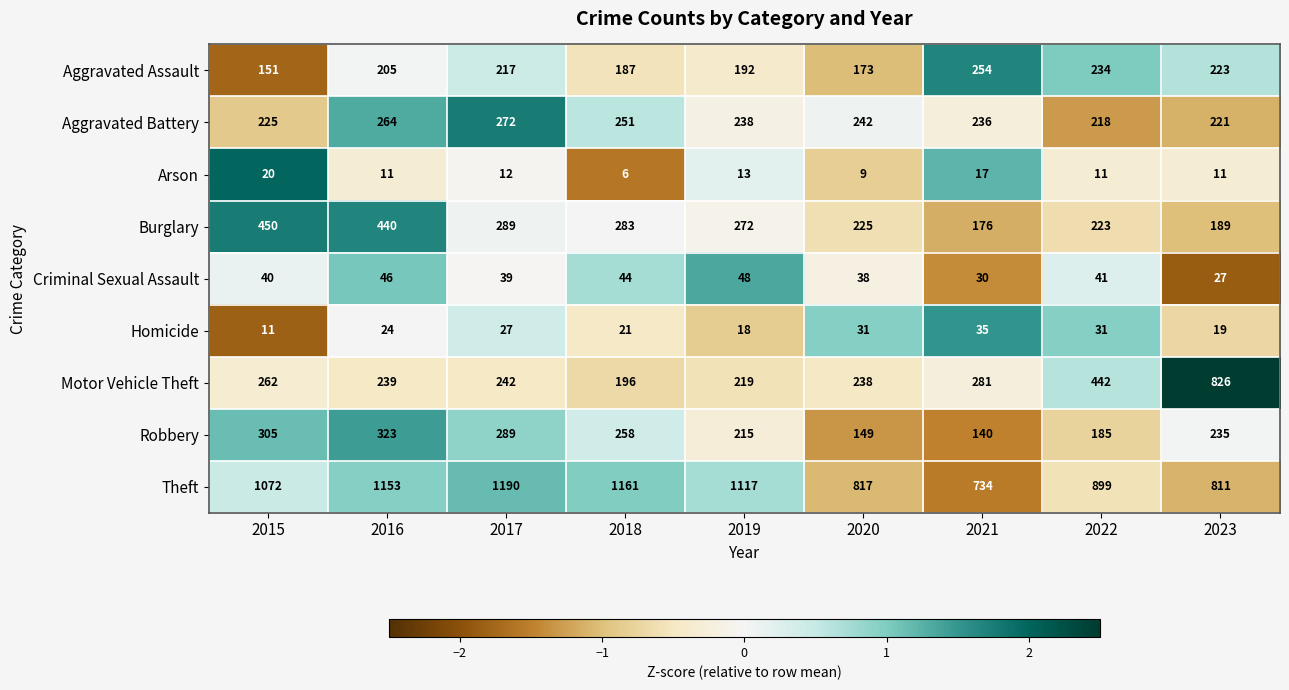

True or false: Criminal Sexual Assault has a value of 40 at 2015.

True